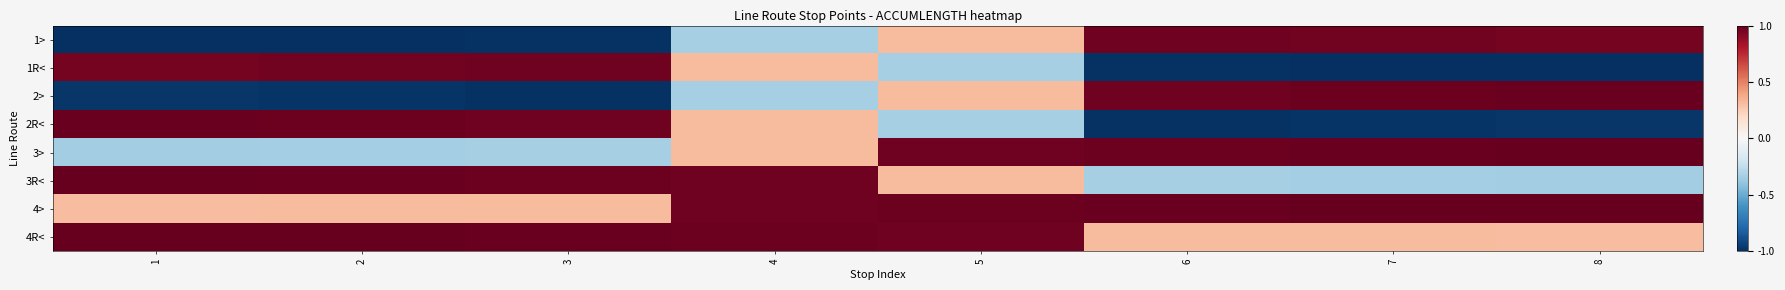

Between 3 and 6, which series saw the biggest shift?

1>